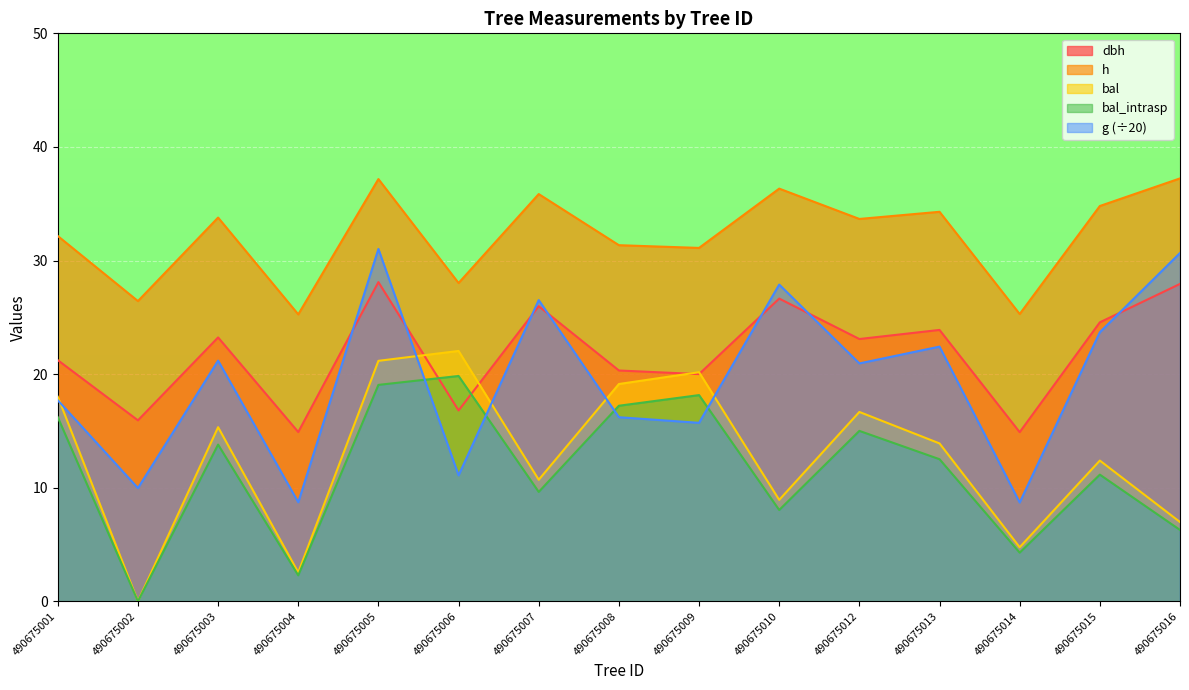

How many interior local peaks does the bal series have?

5